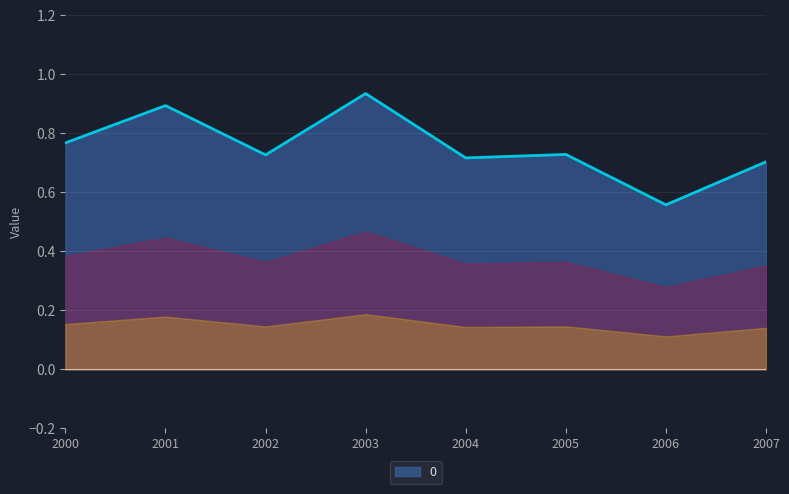

Which label corresponds to the largest value in the chart?

2003